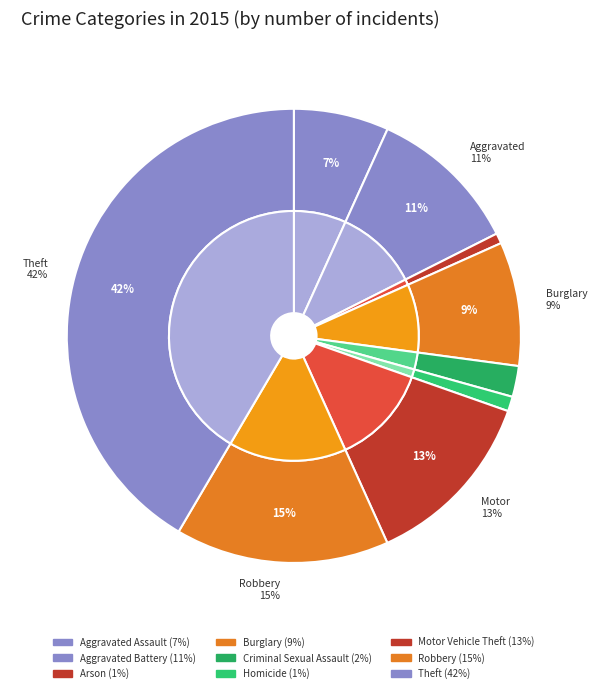

To the nearest percent, what is the difference between the largest and smallest slice percentages?

41%